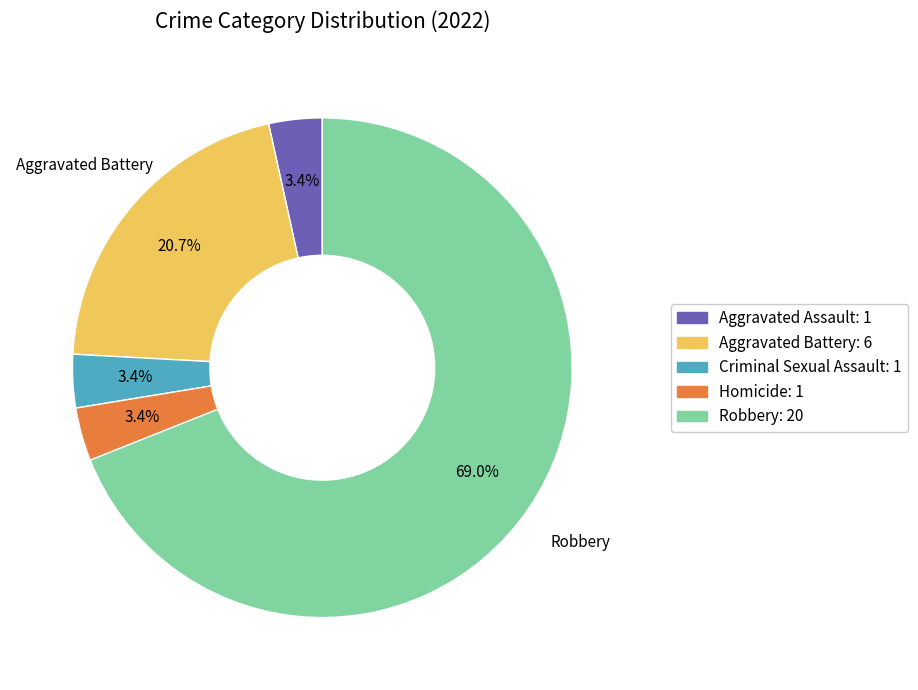

To the nearest percent, what is the difference between the largest and smallest slice percentages?

66%